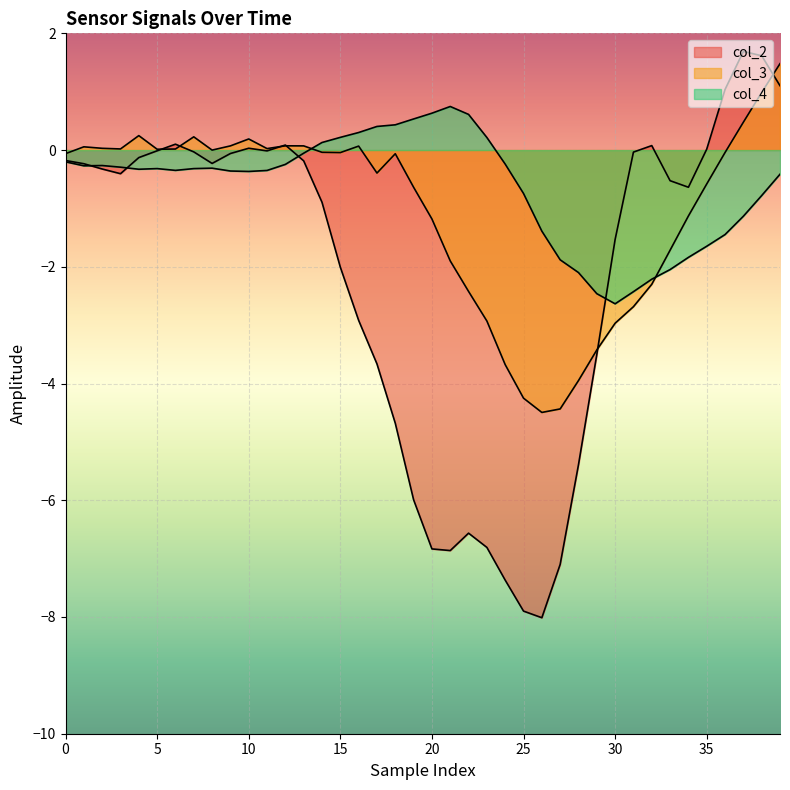

How many categories are shown in the chart?

40